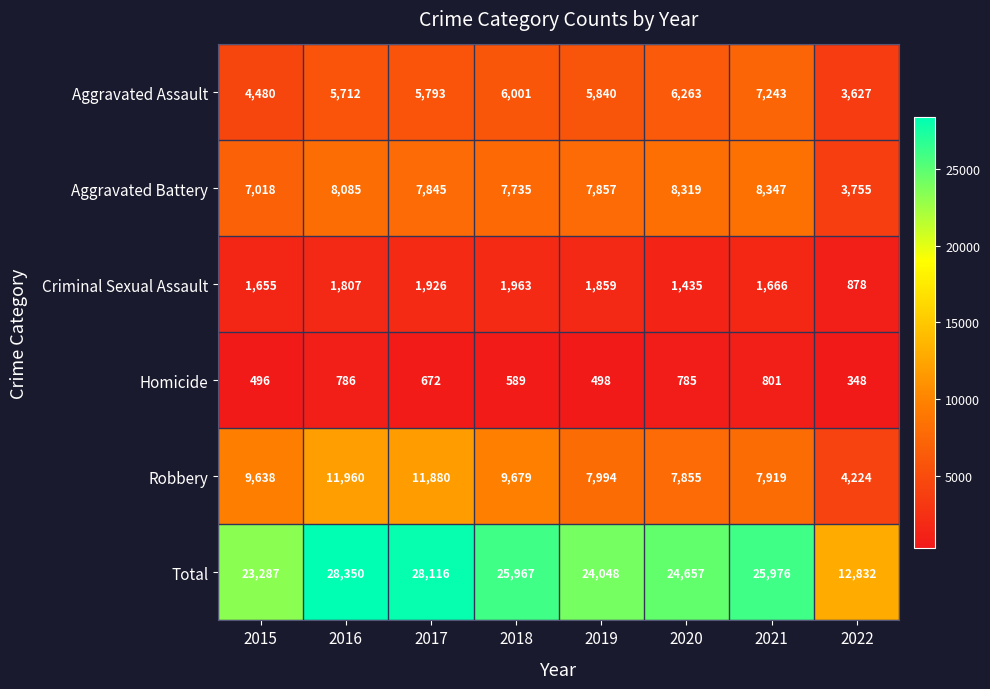

How many data points does each series have?

8